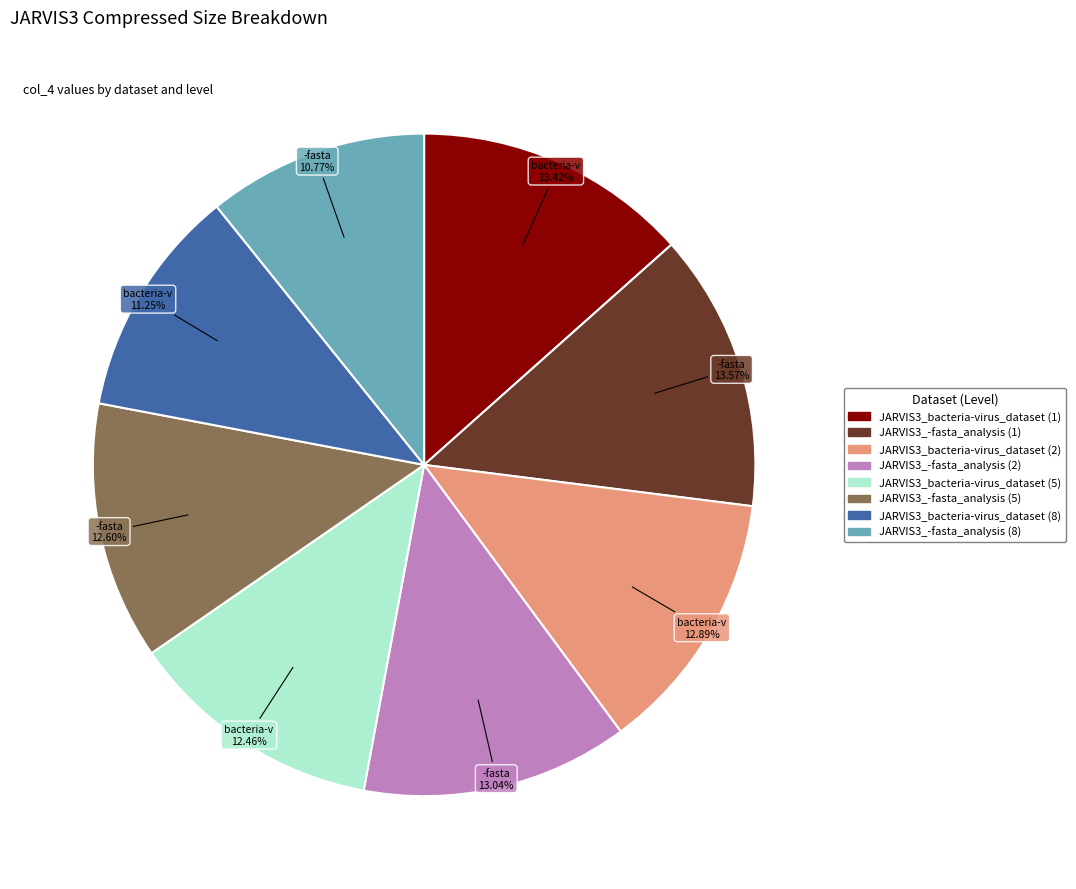

True or false: JARVIS3_bacteria-virus_dataset (2) accounts for 19% of the total.

False